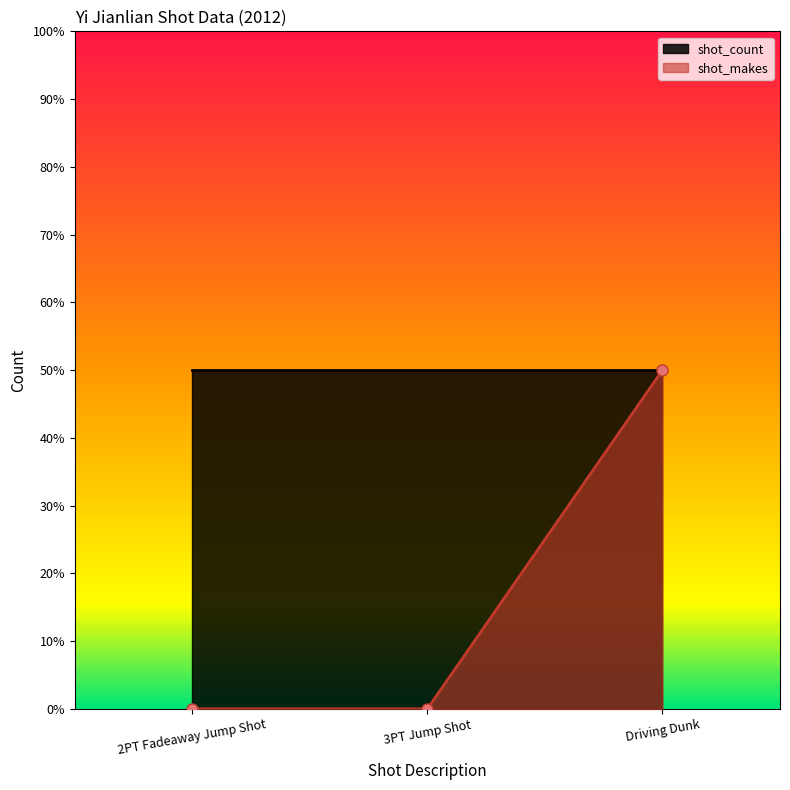

List the labels in order of value, smallest first.

2PT Fadeaway Jump Shot, 3PT Jump Shot, Driving Dunk